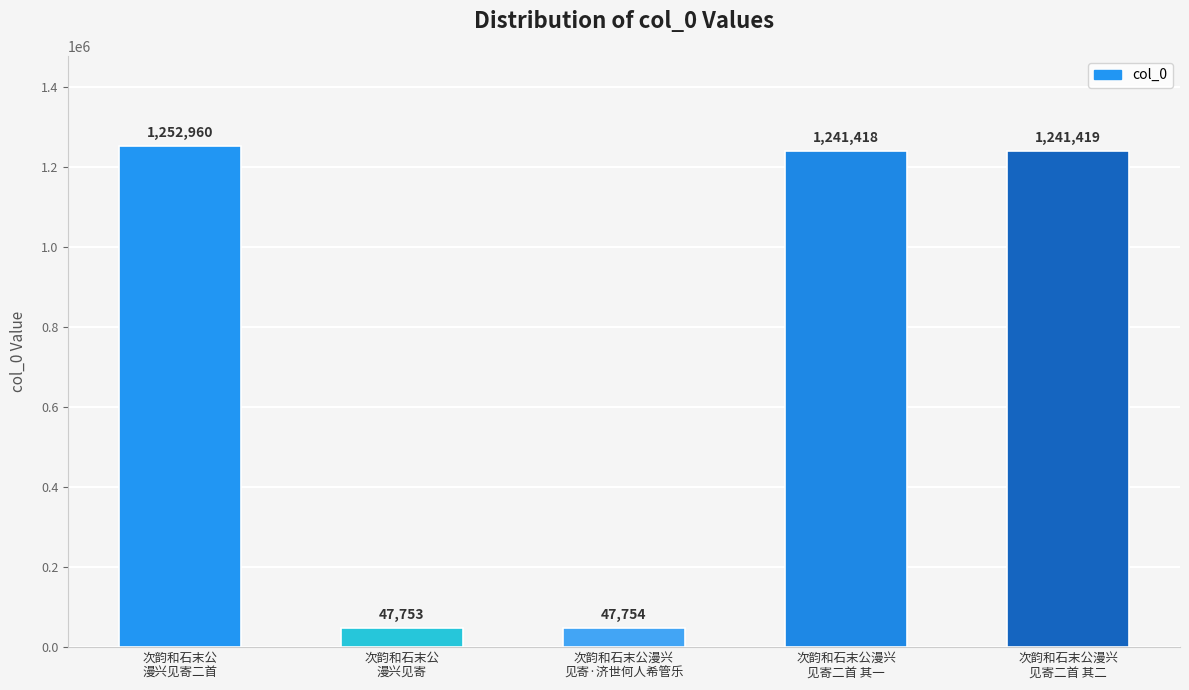

What position from the right is 次韵和石末公
漫兴见寄?

4